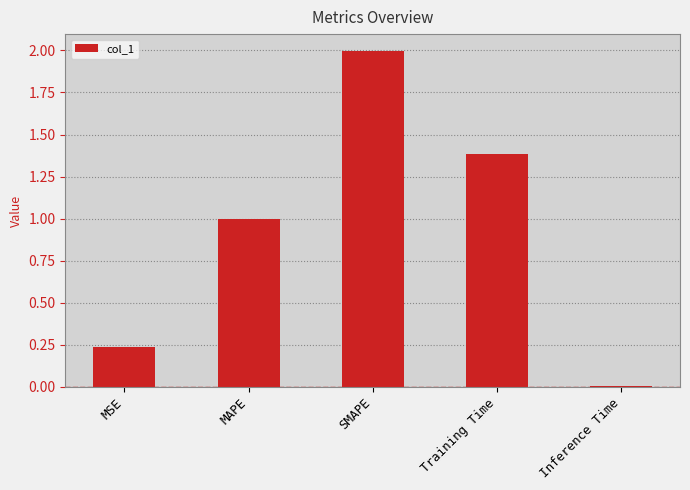

At which category does the chart reach its minimum across all series?

Inference Time